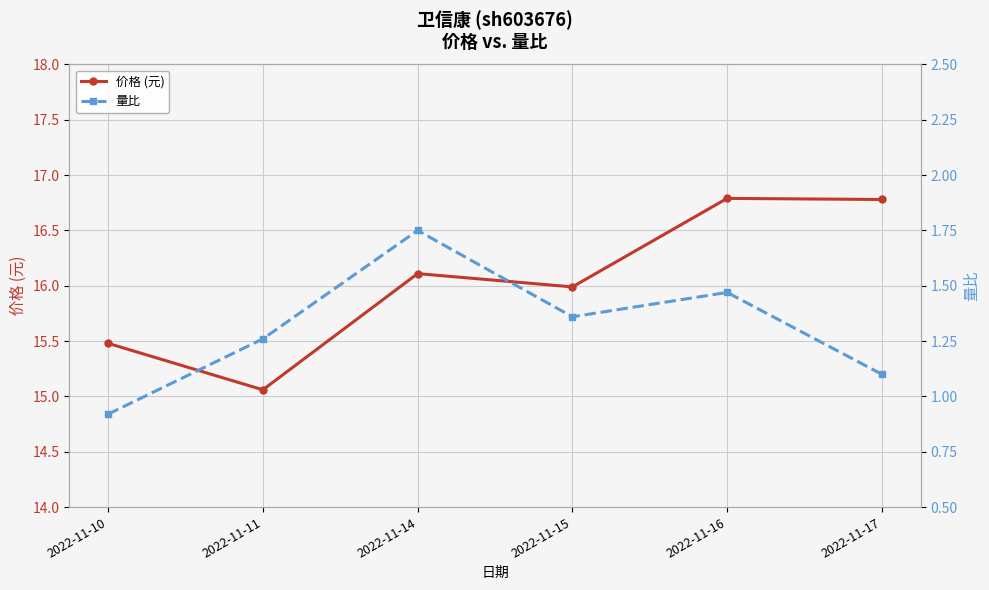

What is the minimum value for 量比?

0.9